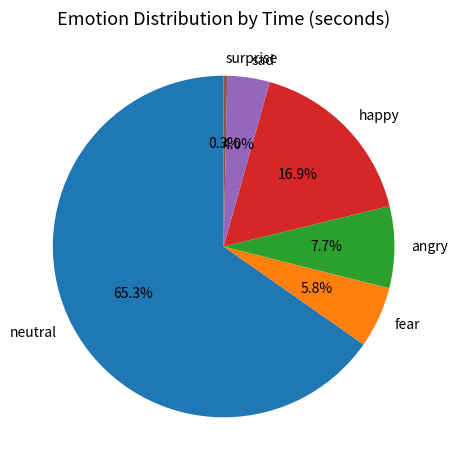

Combined, what portion of the pie is sad and surprise?

4.3%